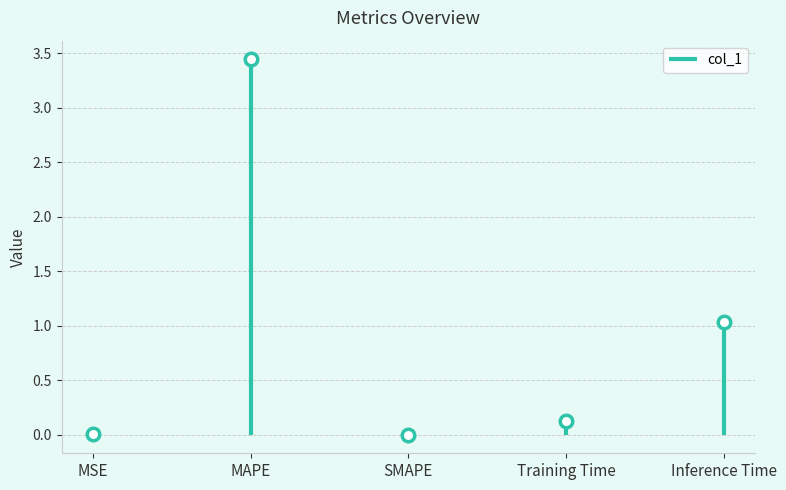

How many values are above zero?

4